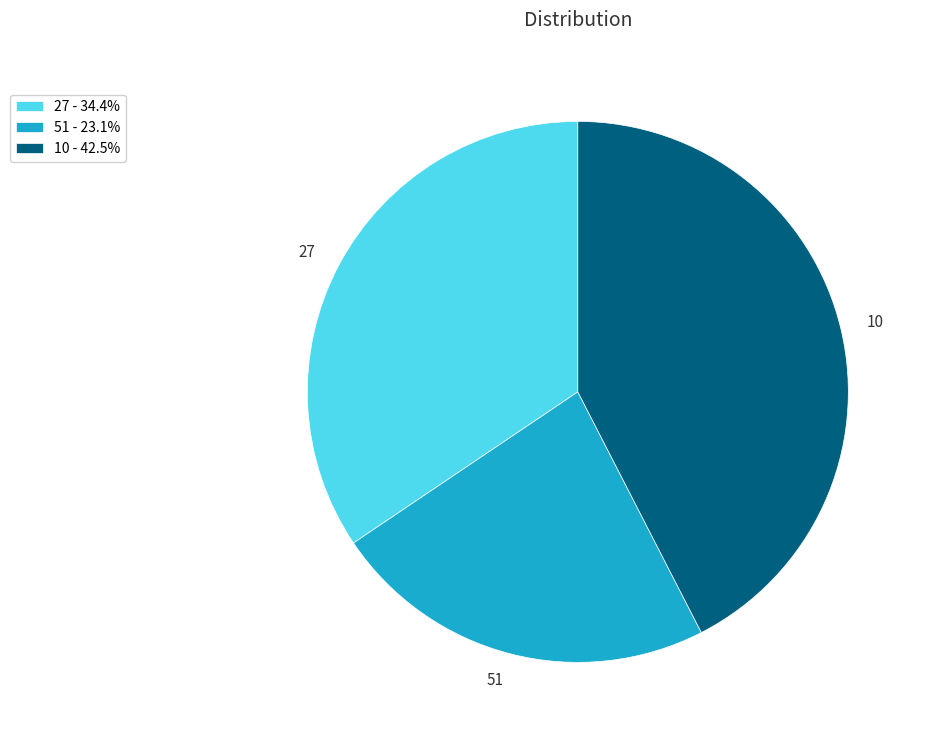

Rank the categories by value from lowest to highest.

51, 27, 10